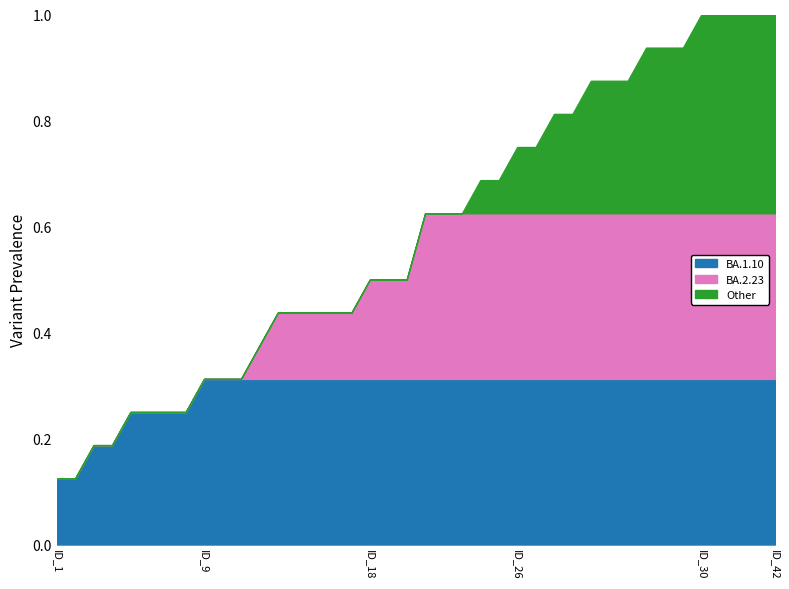

What are all the series names shown in the legend?

BA.1.10, BA.2.23, Other